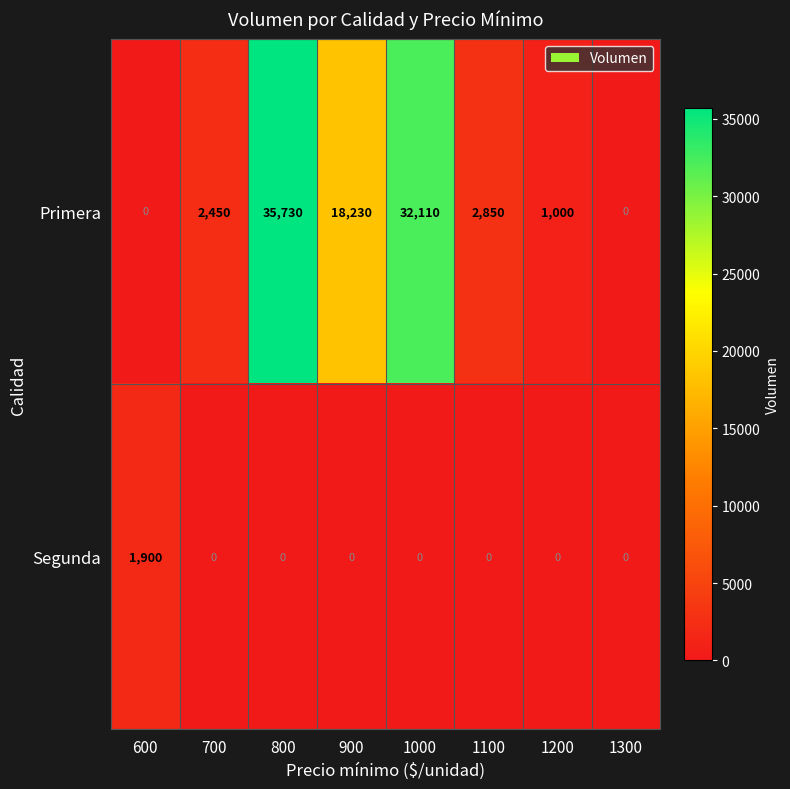

List the series in order of their overall mean, lowest first.

Segunda, Primera